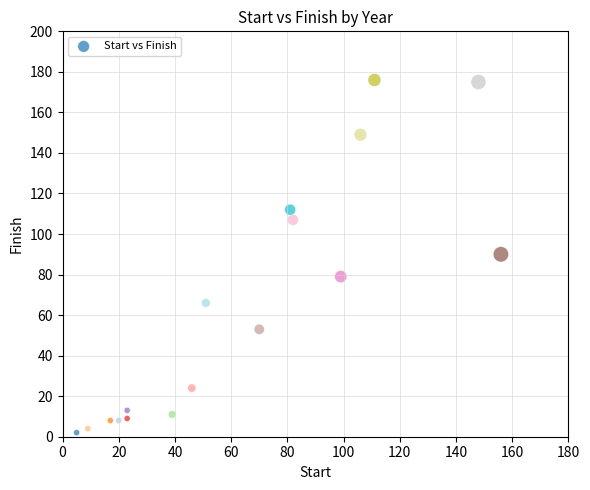

What is the range of X values (max minus min)?

151